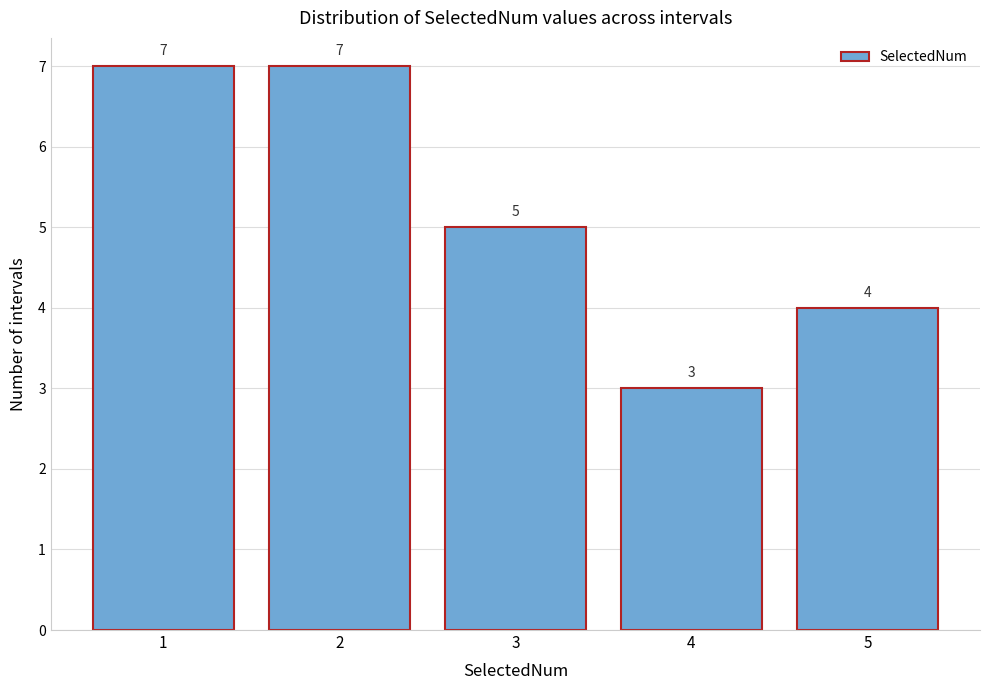

Reading left to right, list every bar in this chart as the range it spans on the x-axis followed by its height.

0.5 to 1.5: 7
1.5 to 2.5: 7
2.5 to 3.5: 5
3.5 to 4.5: 3
4.5 to 5.5: 4